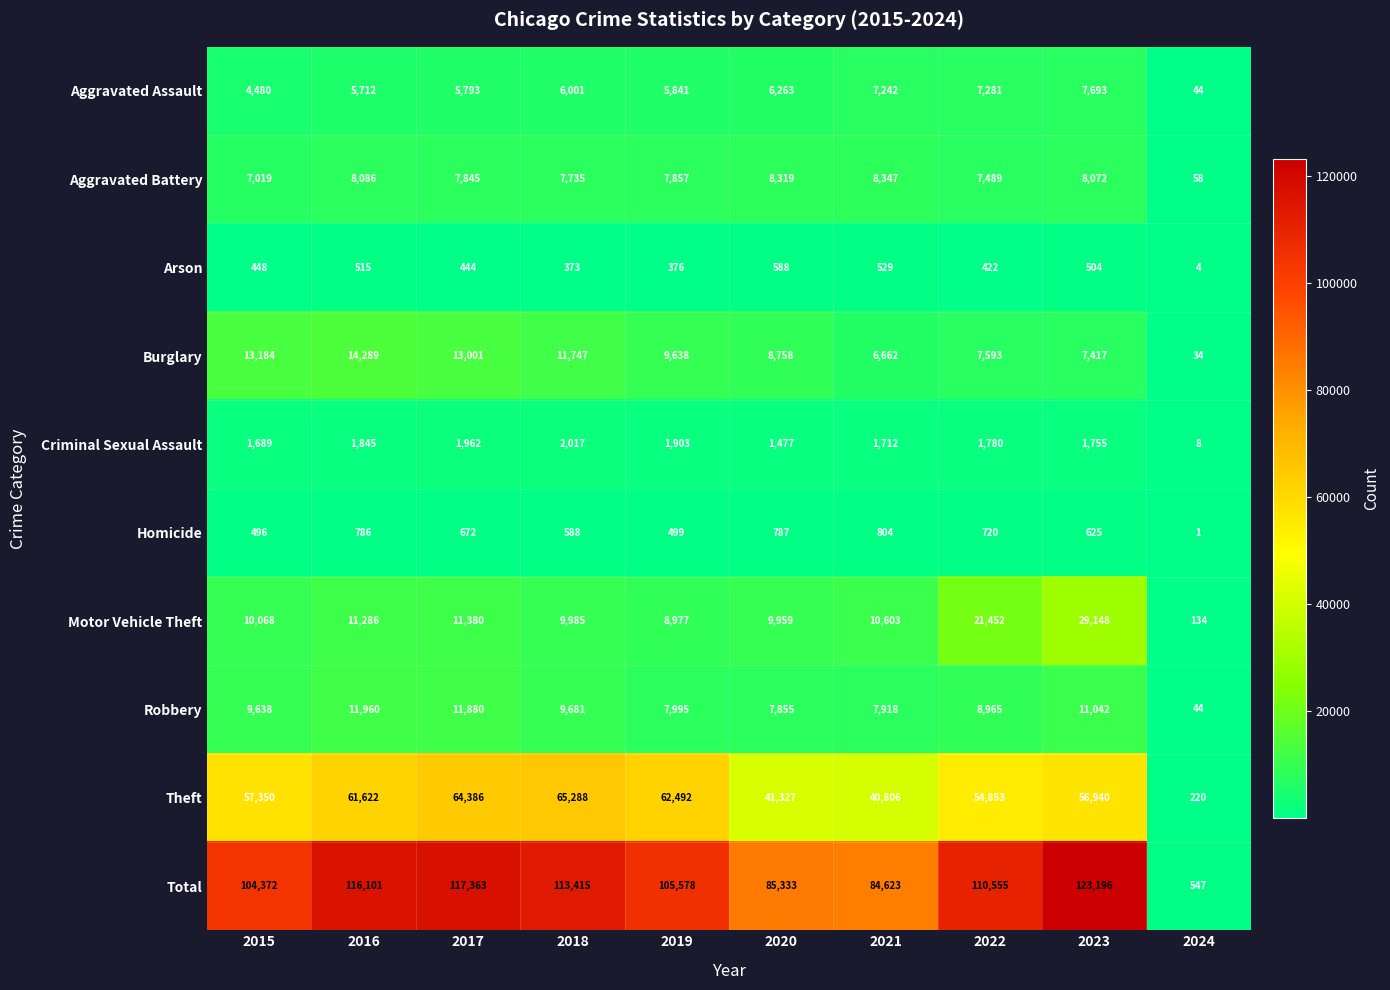

Read the Robbery value at 2020, to the nearest 10.

7860